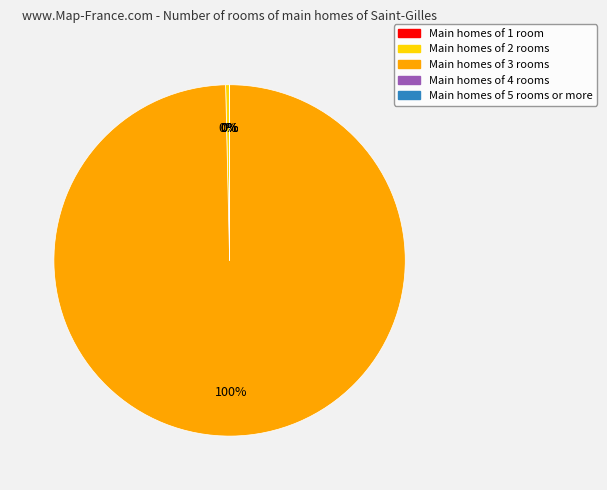

To the nearest percent, what is the difference between the largest and smallest slice percentages?

100%